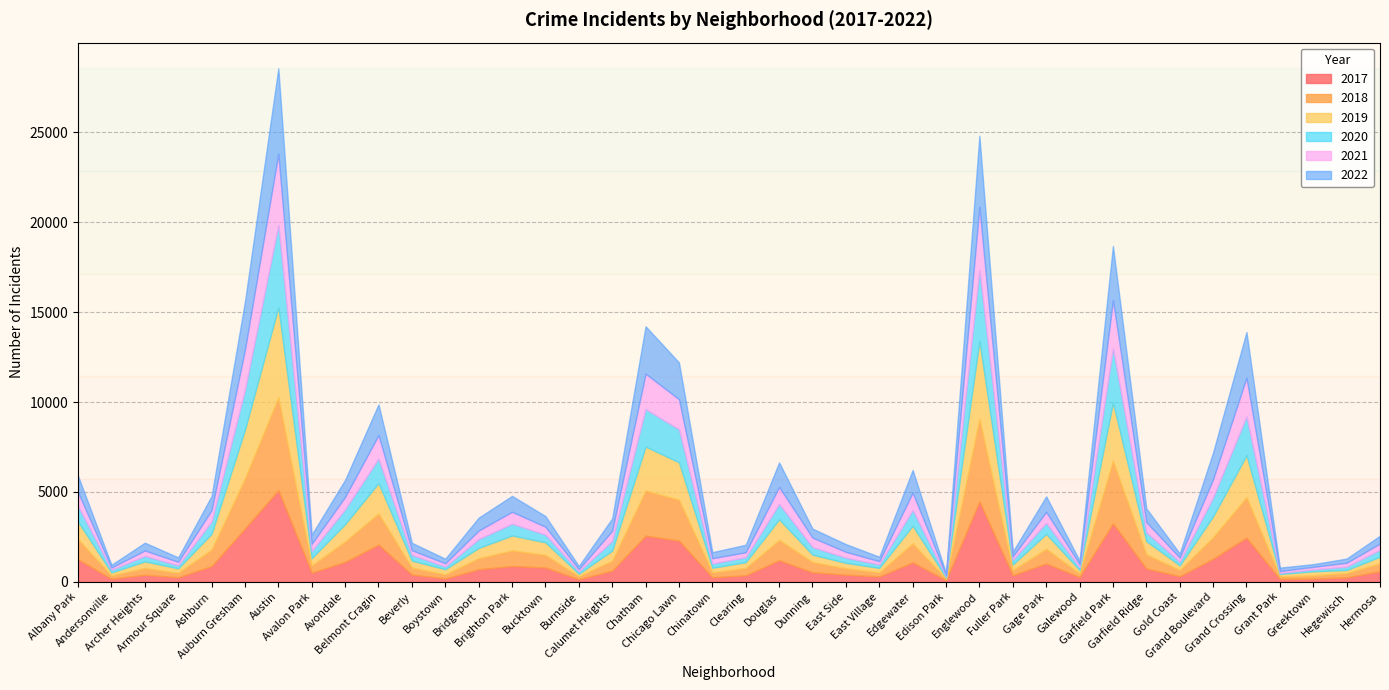

Is the value of 2017 at Avondale greater than the value of 2021 at Brighton Park?

Yes